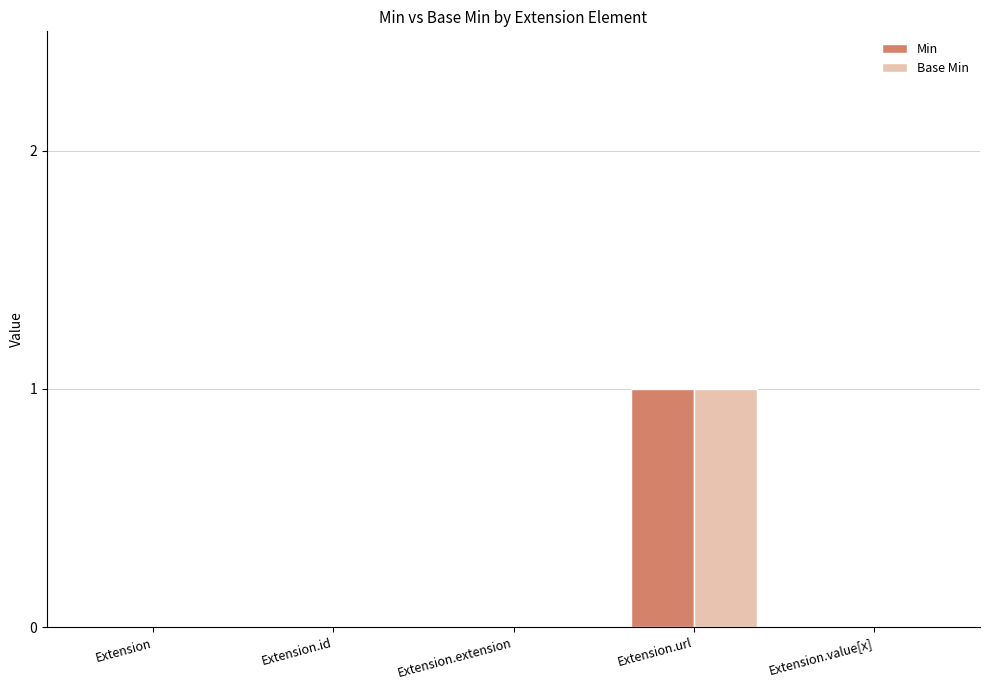

The Base Min series shows -1 at Extension. True or false?

False